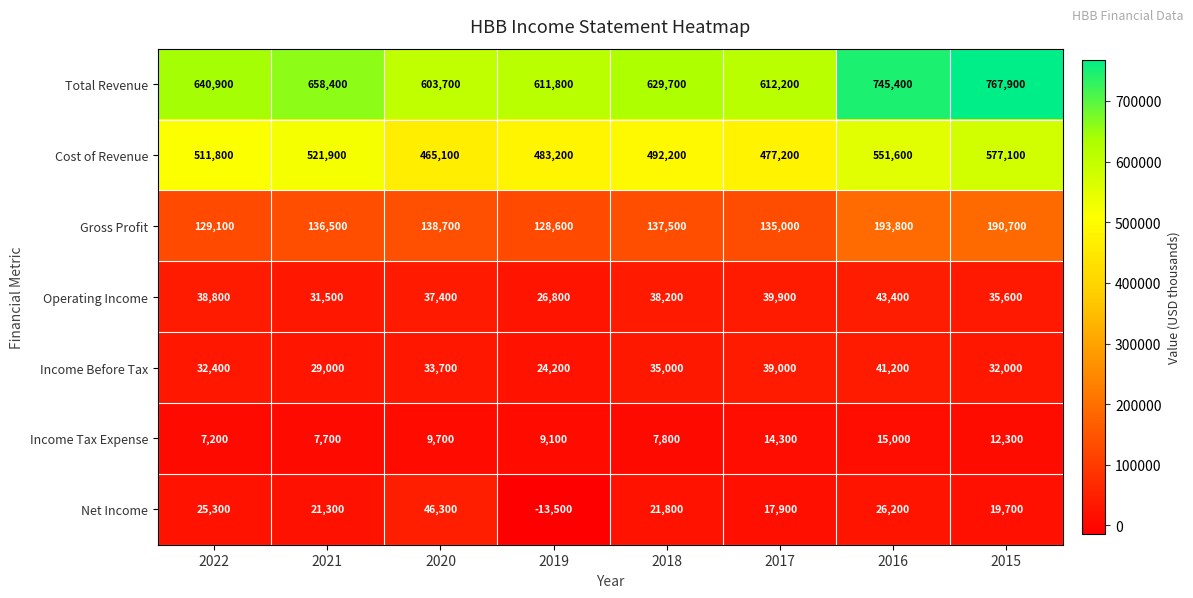

At which category does the chart reach its peak across all series?

2015